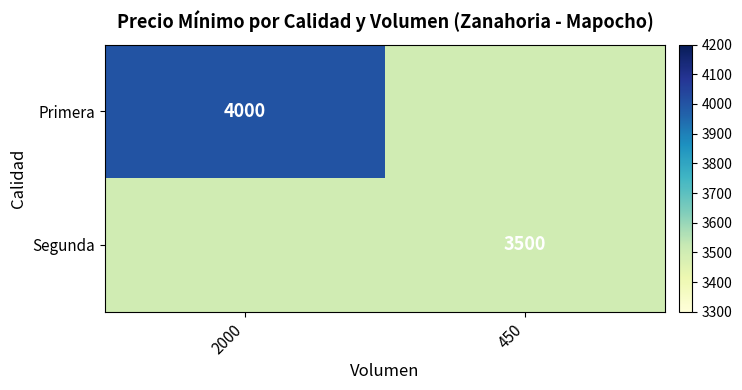

Which label corresponds to the smallest value in the chart?

450